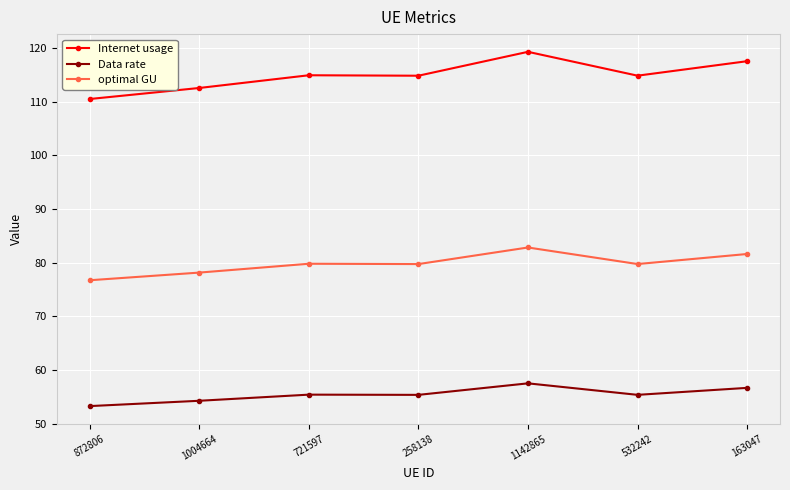

What is the value of the optimal GU point at the 2nd from the left?

78.1